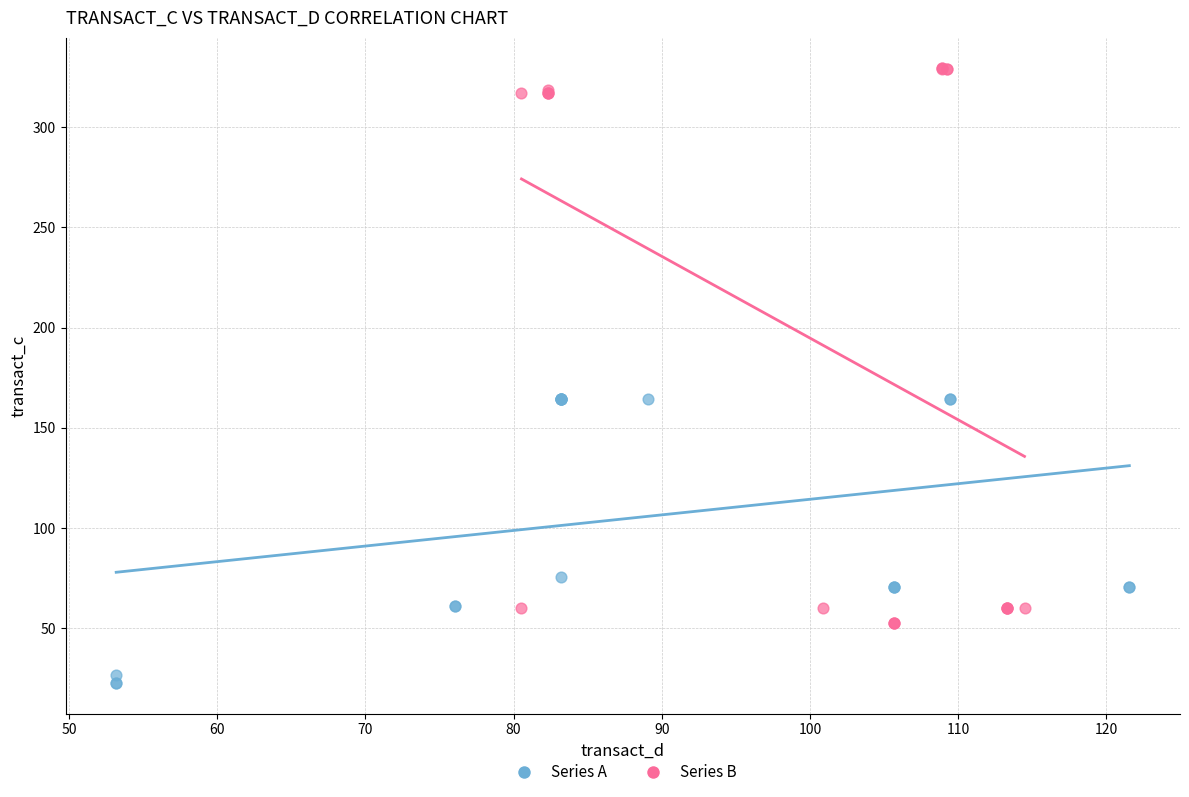

Which series has the widest spread of Y values?

Series B